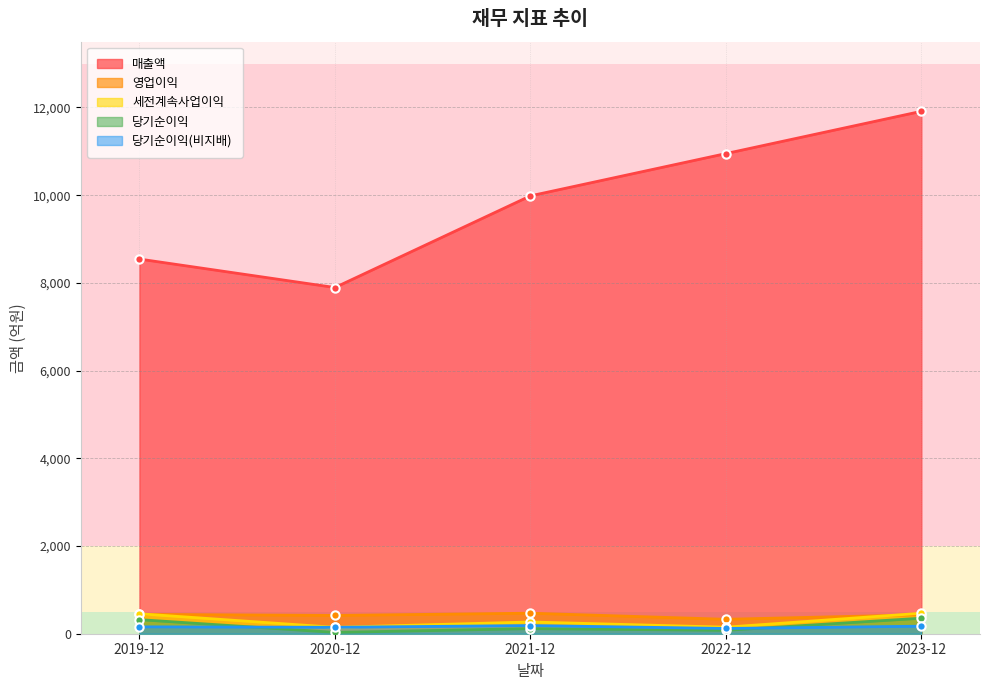

What is the spread (max minus min) of values at 2023-12?

11740